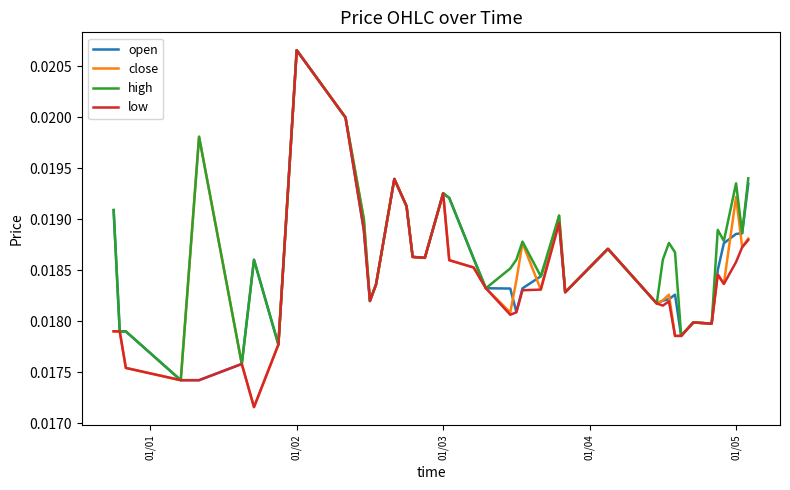

Rank the series by their average value, from highest to lowest.

high, open, close, low